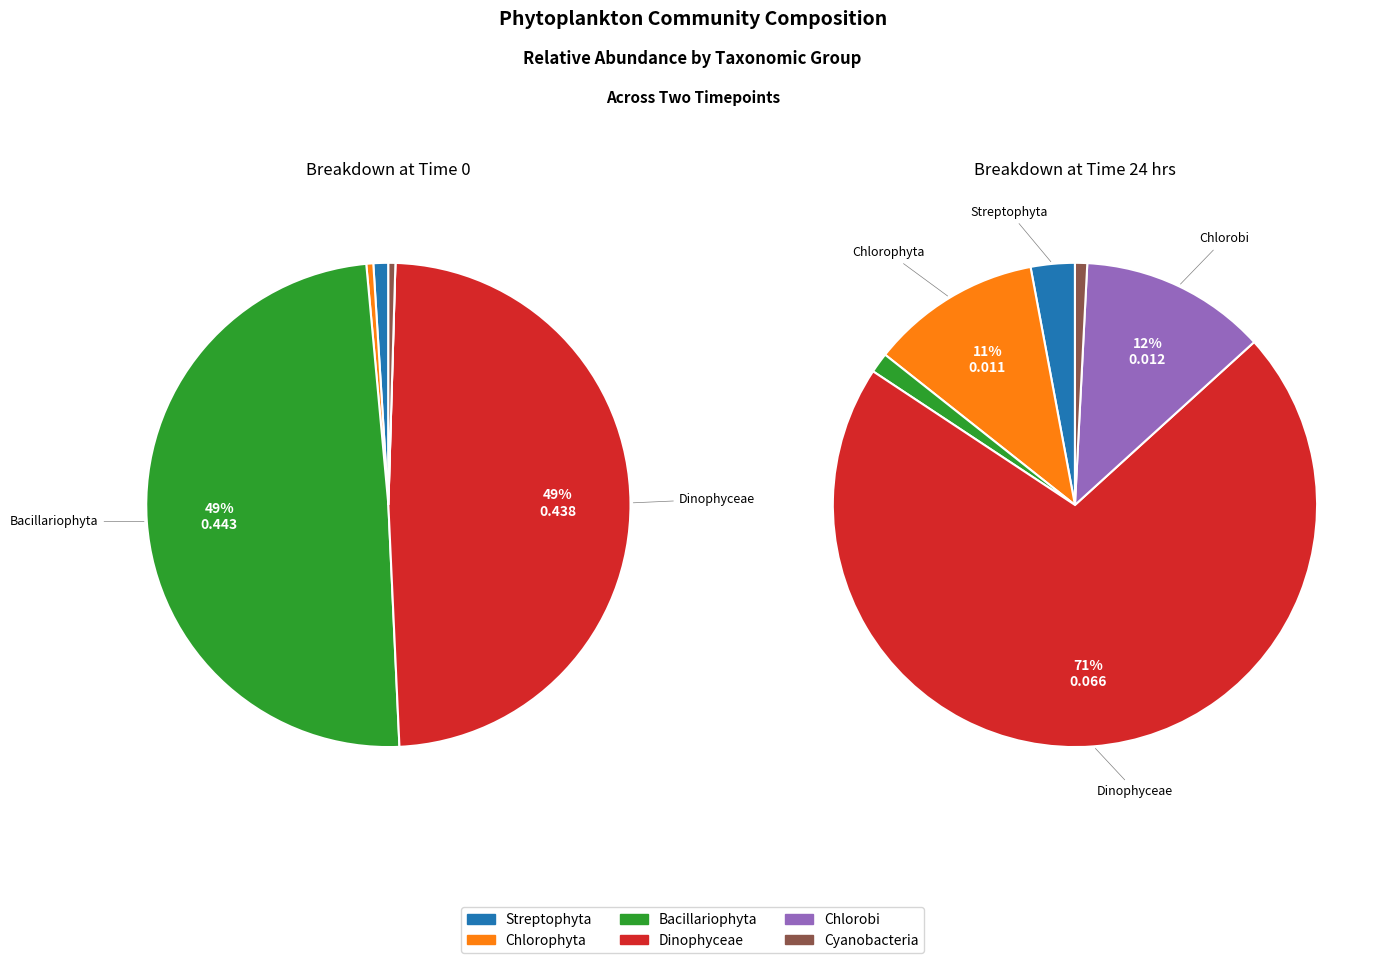

Rank the categories by Time 0 value from highest to lowest.

Bacillariophyta, Dinophyceae, Streptophyta, Chlorophyta, Cyanobacteria, Chlorobi